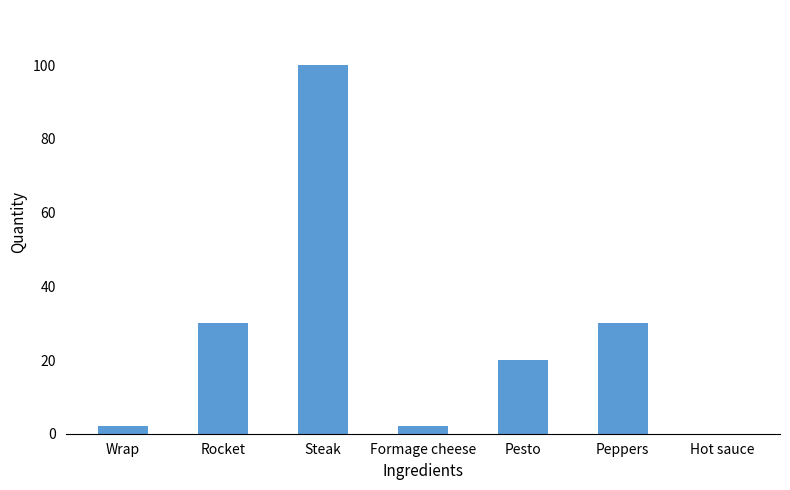

How many distinct data groups are displayed?

1